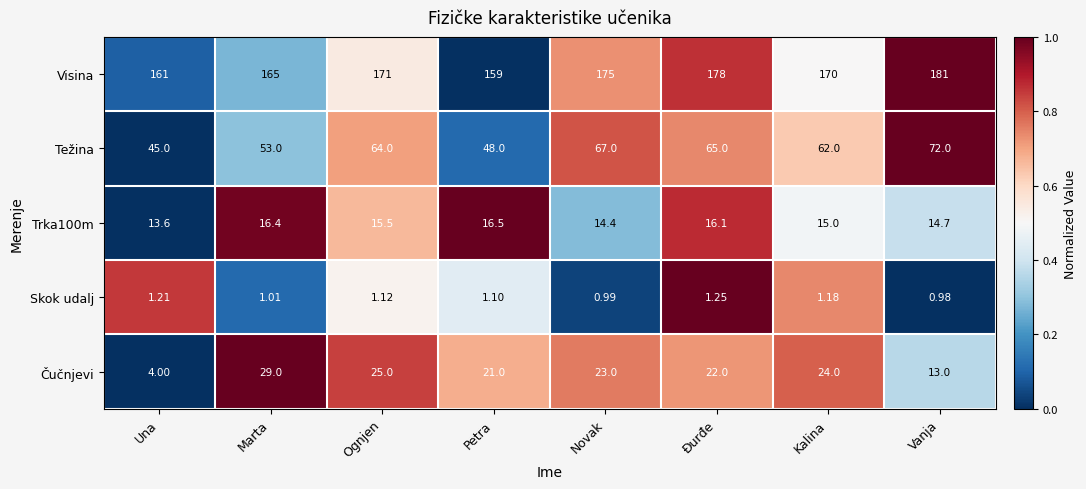

At which category does the chart reach its minimum across all series?

Vanja